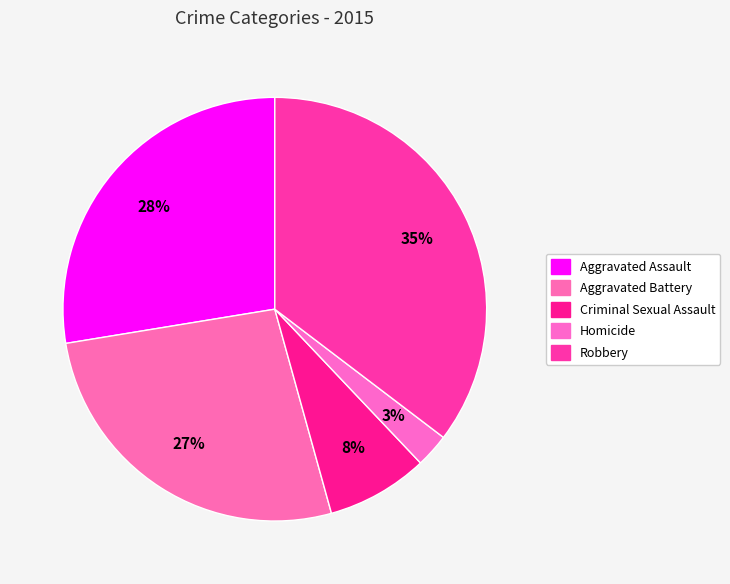

True or false: Homicide accounts for 1% of the total.

False